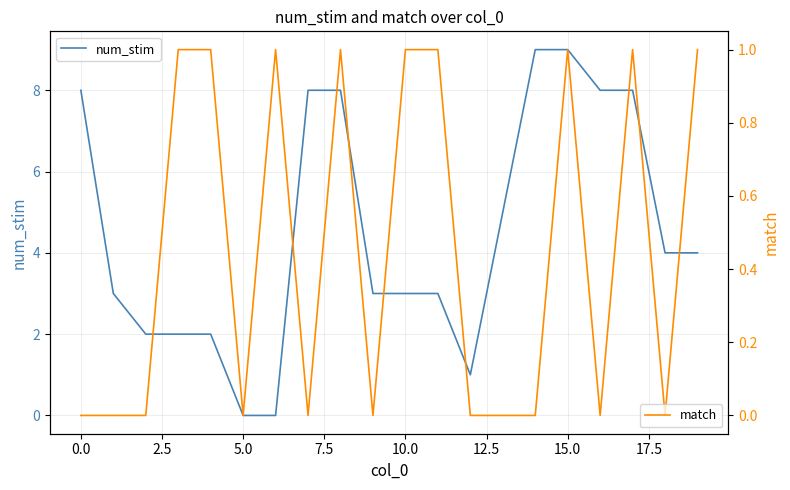

How many lines are shown in the chart?

2